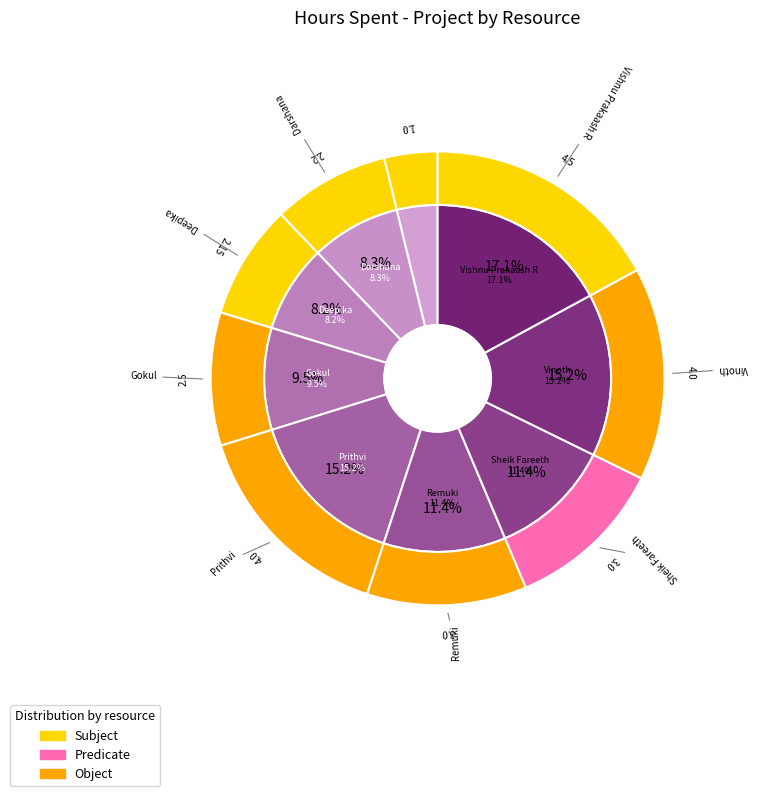

What is the total percentage of Vinoth and Vishnu Prakaash R?

32.3%